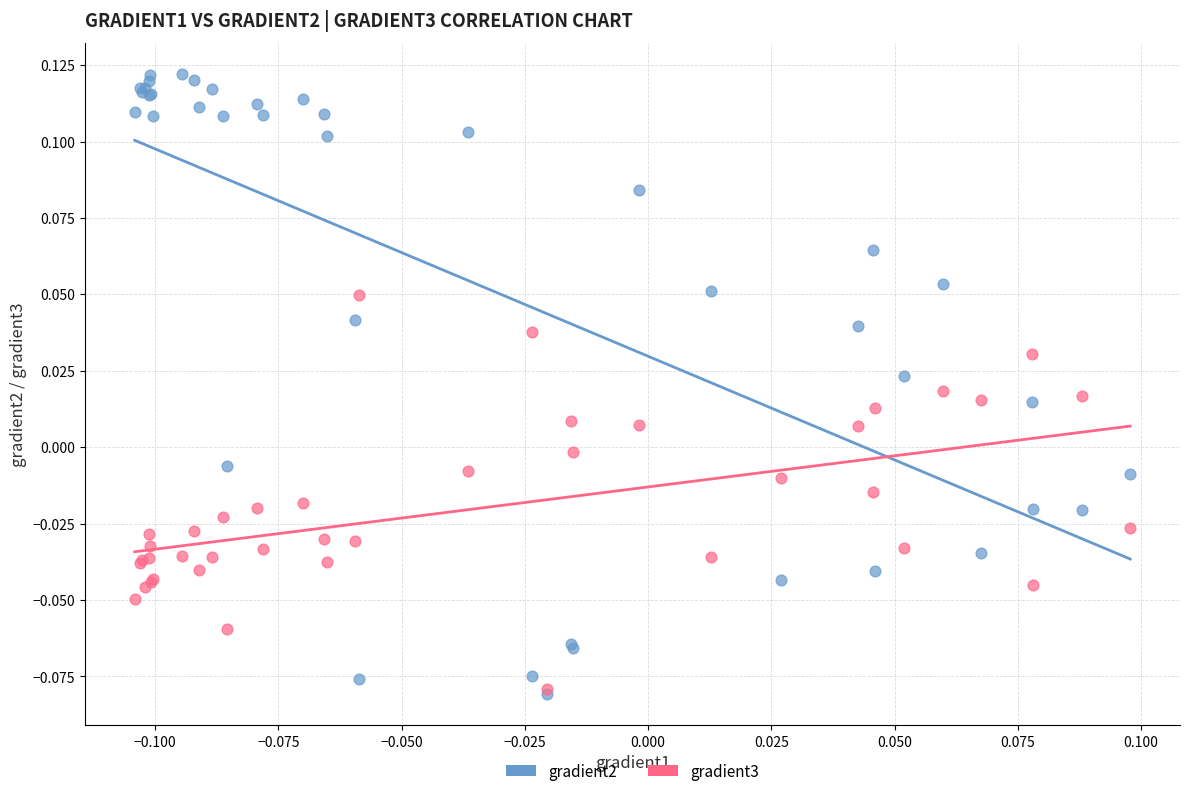

What are all the series names shown in the legend?

gradient2, gradient3